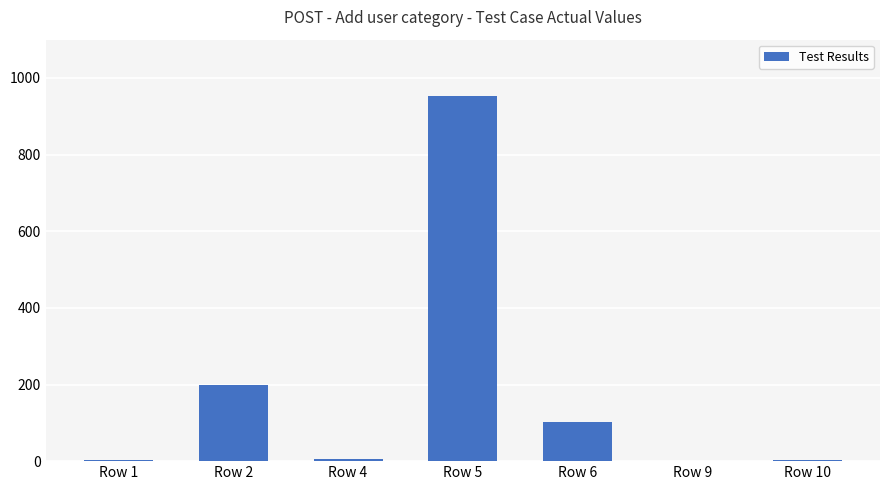

What is the sum of all values?

1267